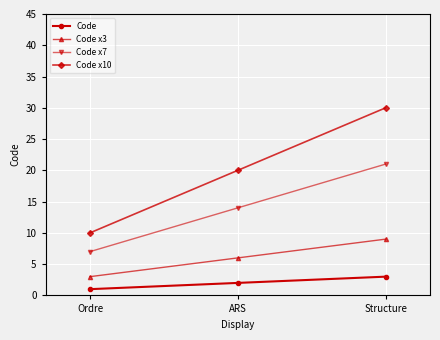

The Code x10 series shows 30 at Structure. True or false?

True